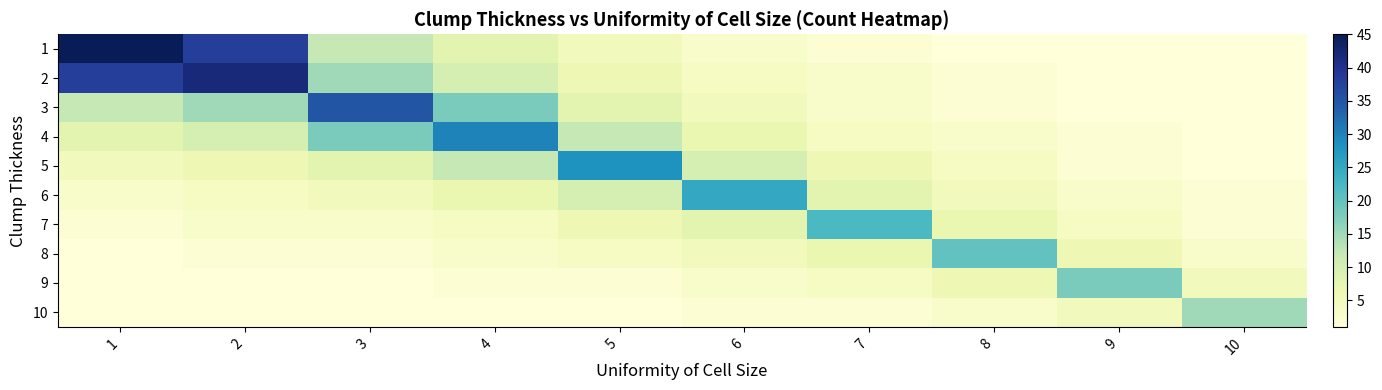

Which category has the lowest value across all series?

8